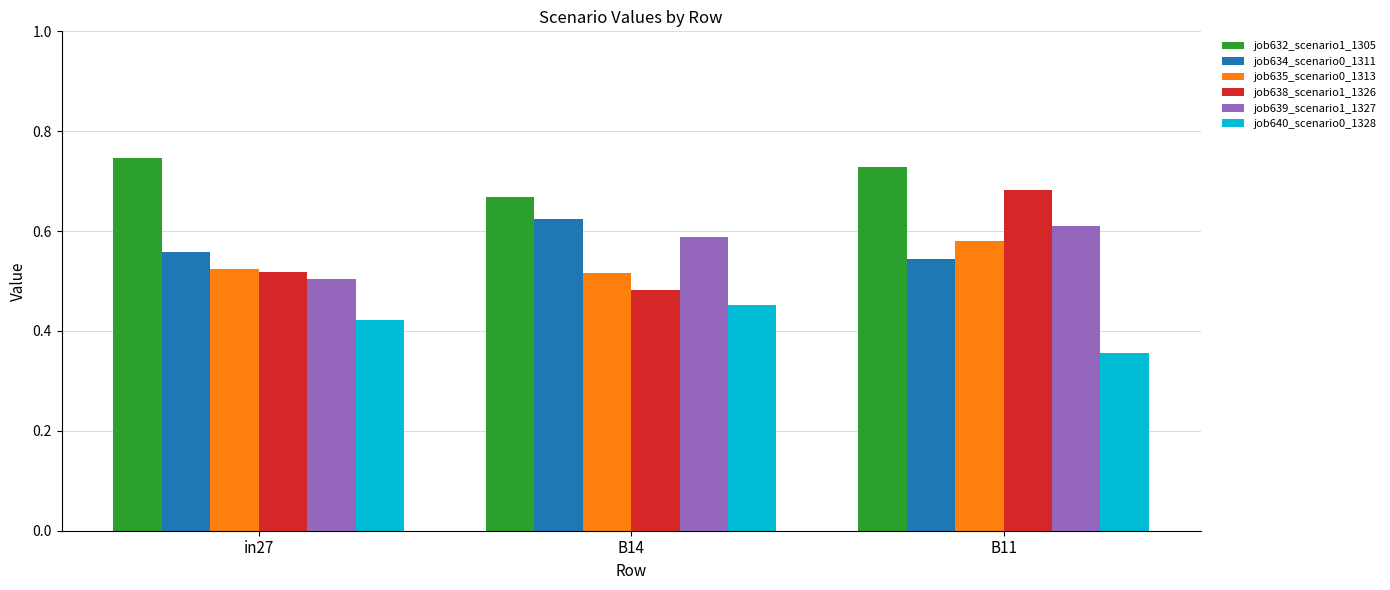

Which category has the lowest value in the job639_scenario1_1327 series?

in27